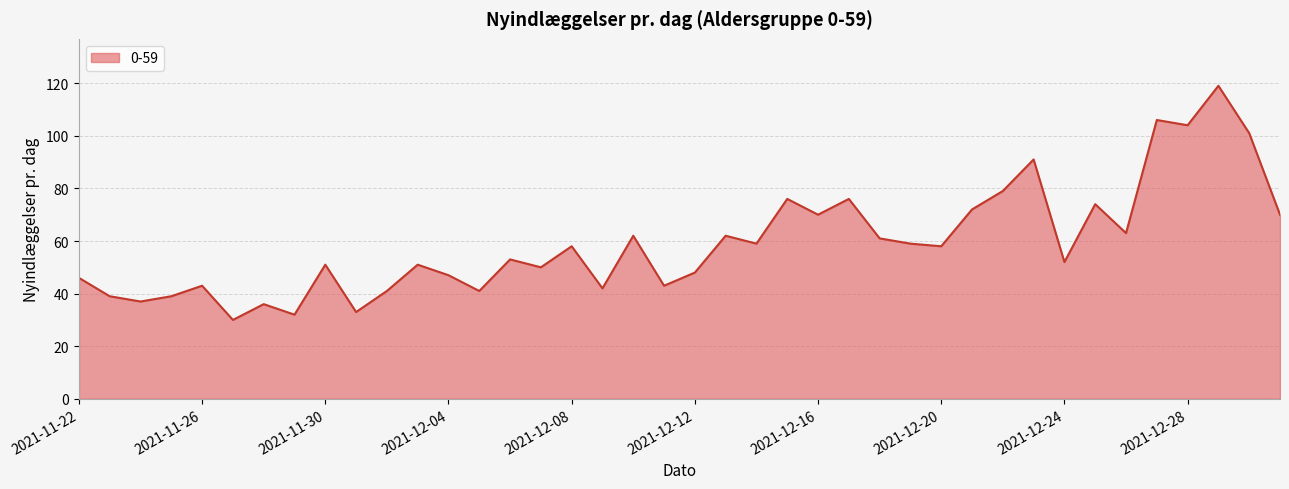

What is the smallest value displayed?

30